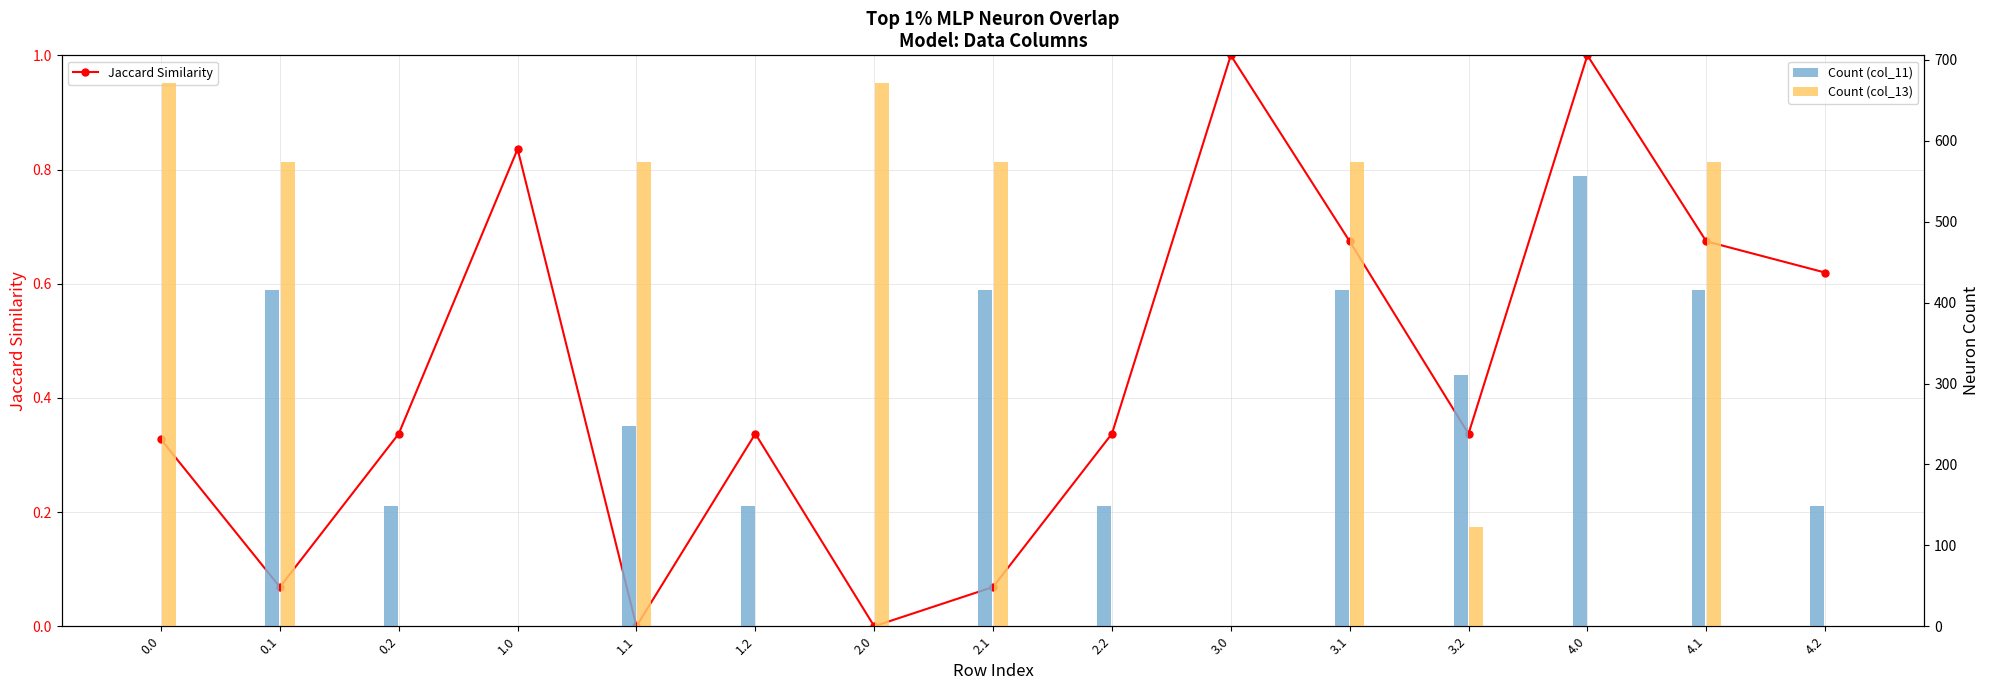

Which label corresponds to the smallest value in the chart?

1.1